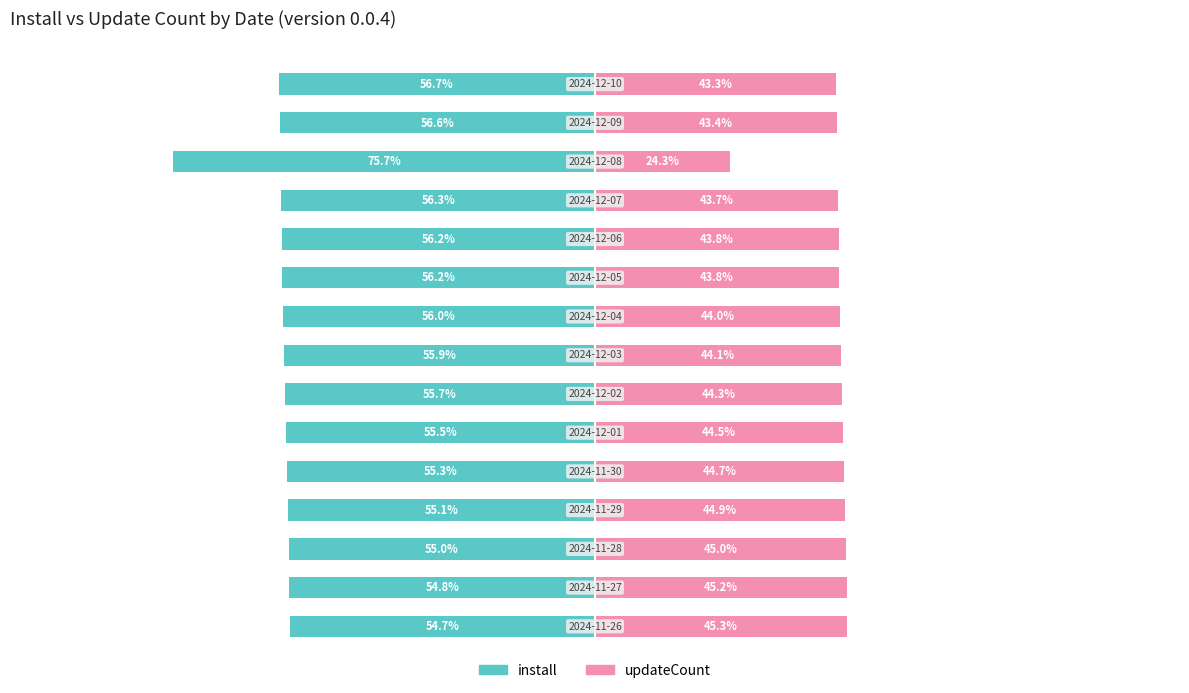

Reading right to left, extract all data points from this chart.

install: 14=-56.7	13=-56.6	12=-75.7	11=-56.3	10=-56.2	9=-56.2	8=-56.0	7=-55.9	6=-55.7	5=-55.5	4=-55.3	3=-55.1	2=-55.0	1=-54.8	0=-54.7
updateCount: 14=43.3	13=43.4	12=24.3	11=43.7	10=43.8	9=43.8	8=44.0	7=44.1	6=44.3	5=44.5	4=44.7	3=44.9	2=45.0	1=45.2	0=45.3